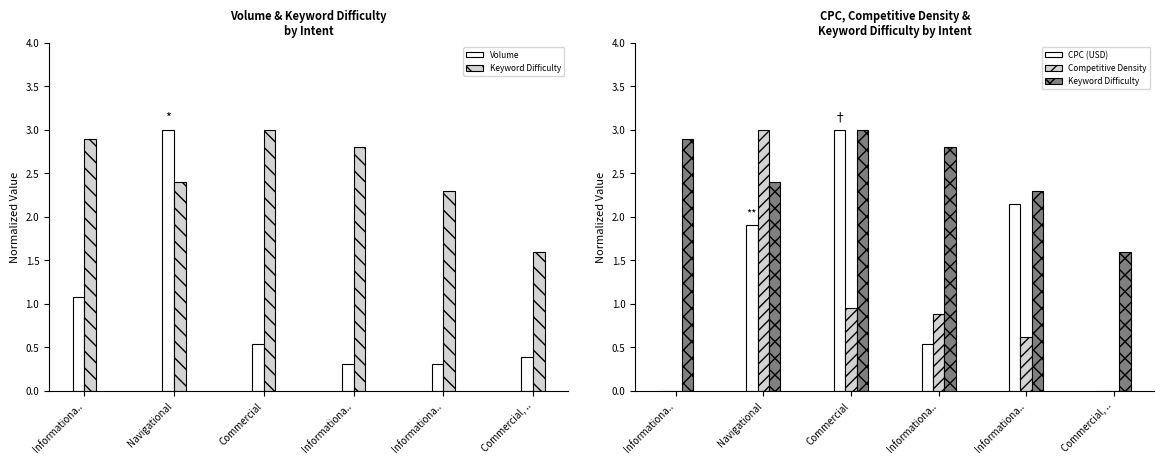

True or false: Keyword Difficulty has a value of 0.7 at Informationa...

False